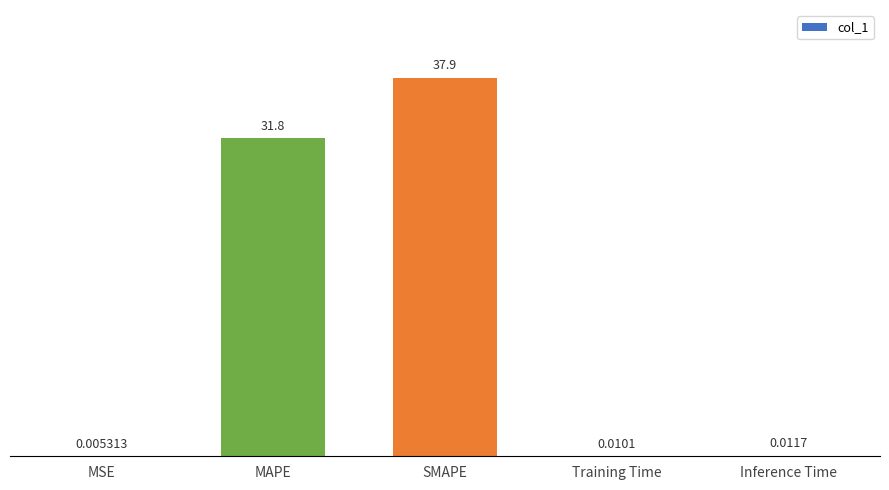

How many distinct data groups are displayed?

1